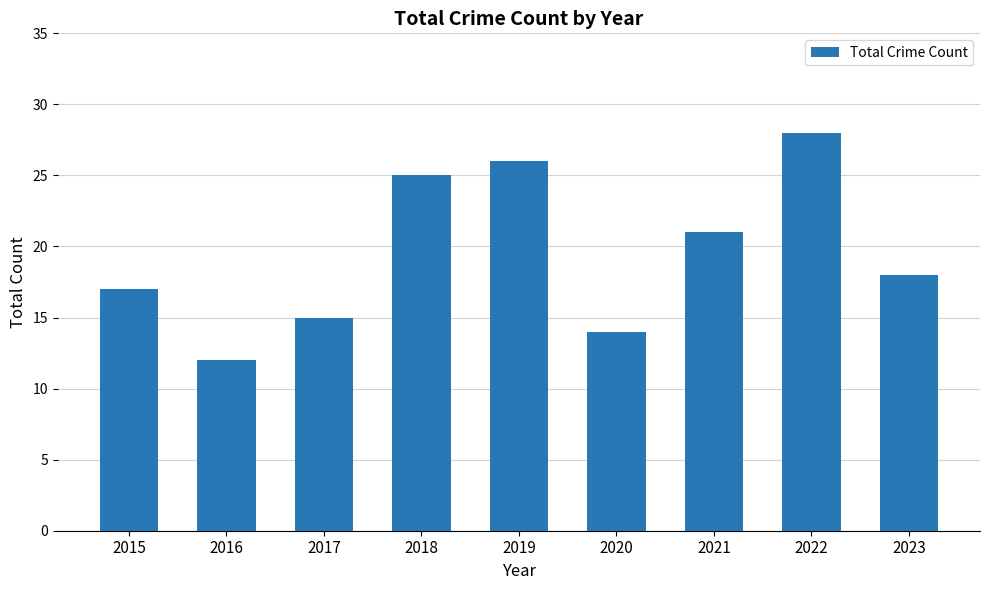

True or false: the data shows 22 at 2017.

False